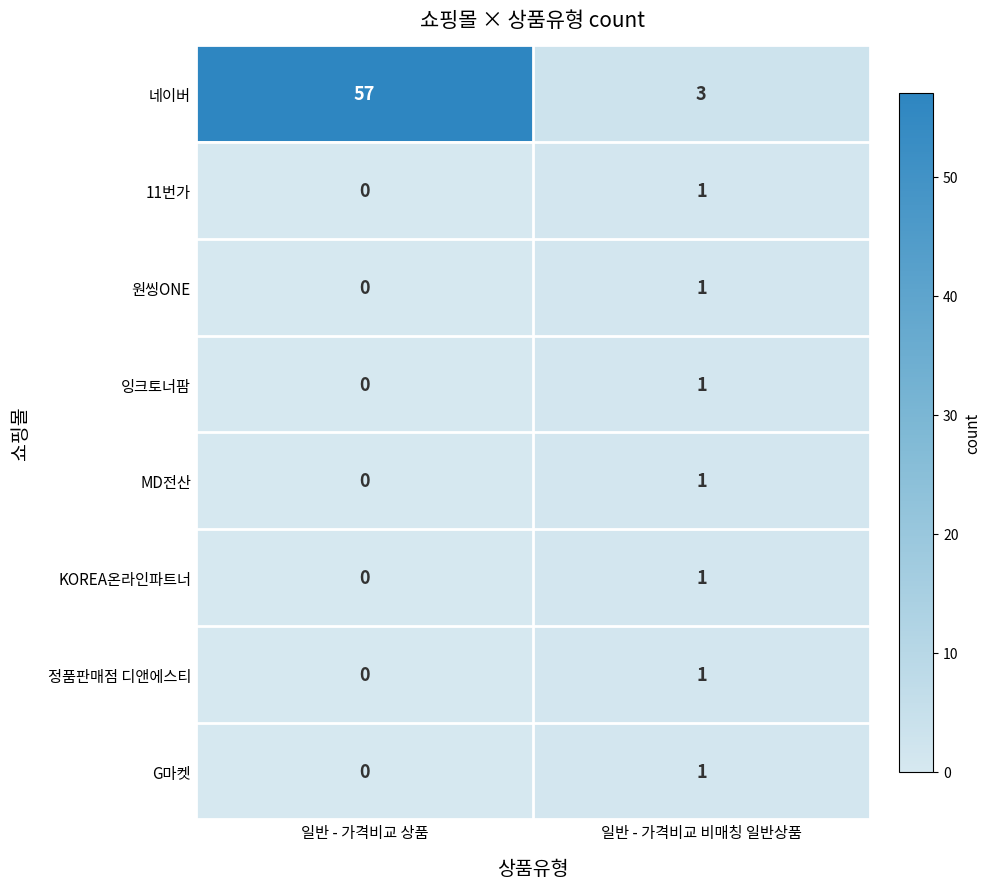

What is the spread (max minus min) of values at 일반 - 가격비교 비매칭 일반상품?

2